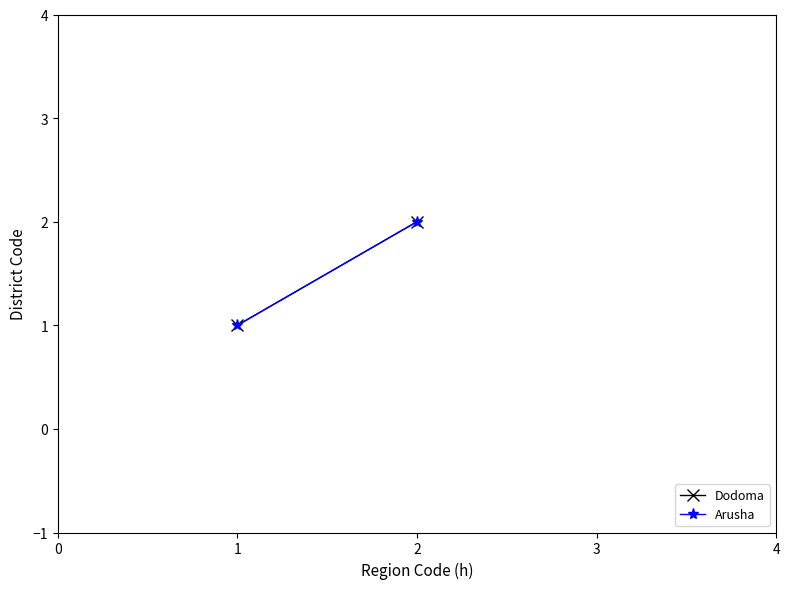

Rank the series at 1 from highest to lowest value.

Dodoma, Arusha